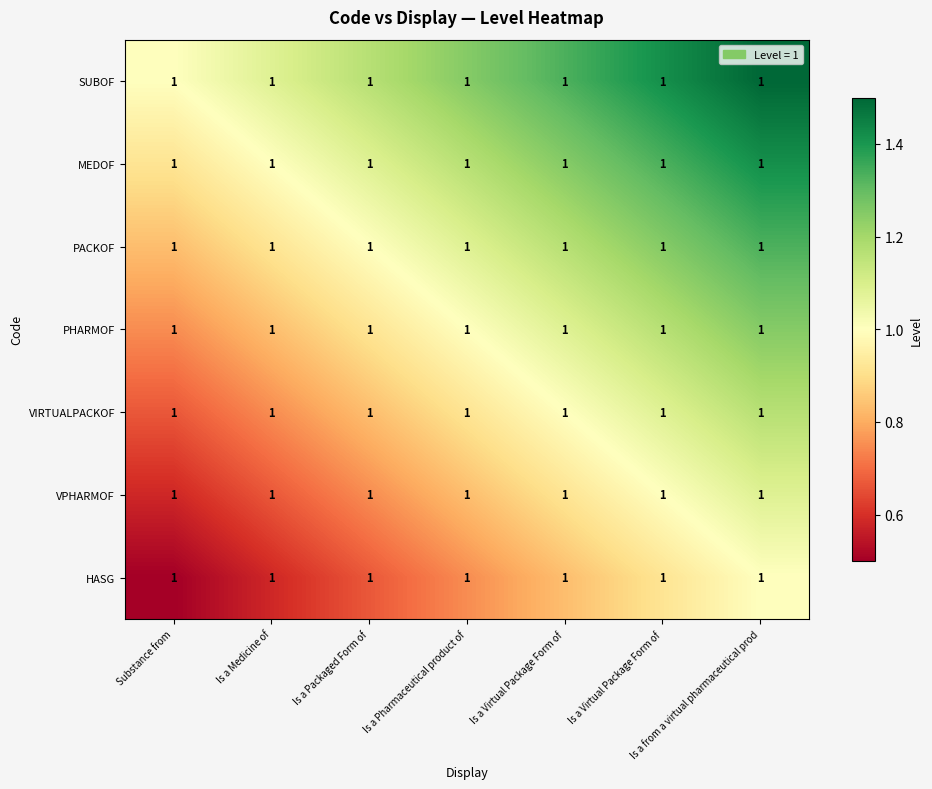

Rank the series by their maximum value, from lowest to highest.

HASG, VPHARMOF, VIRTUALPACKOF, PHARMOF, PACKOF, MEDOF, SUBOF